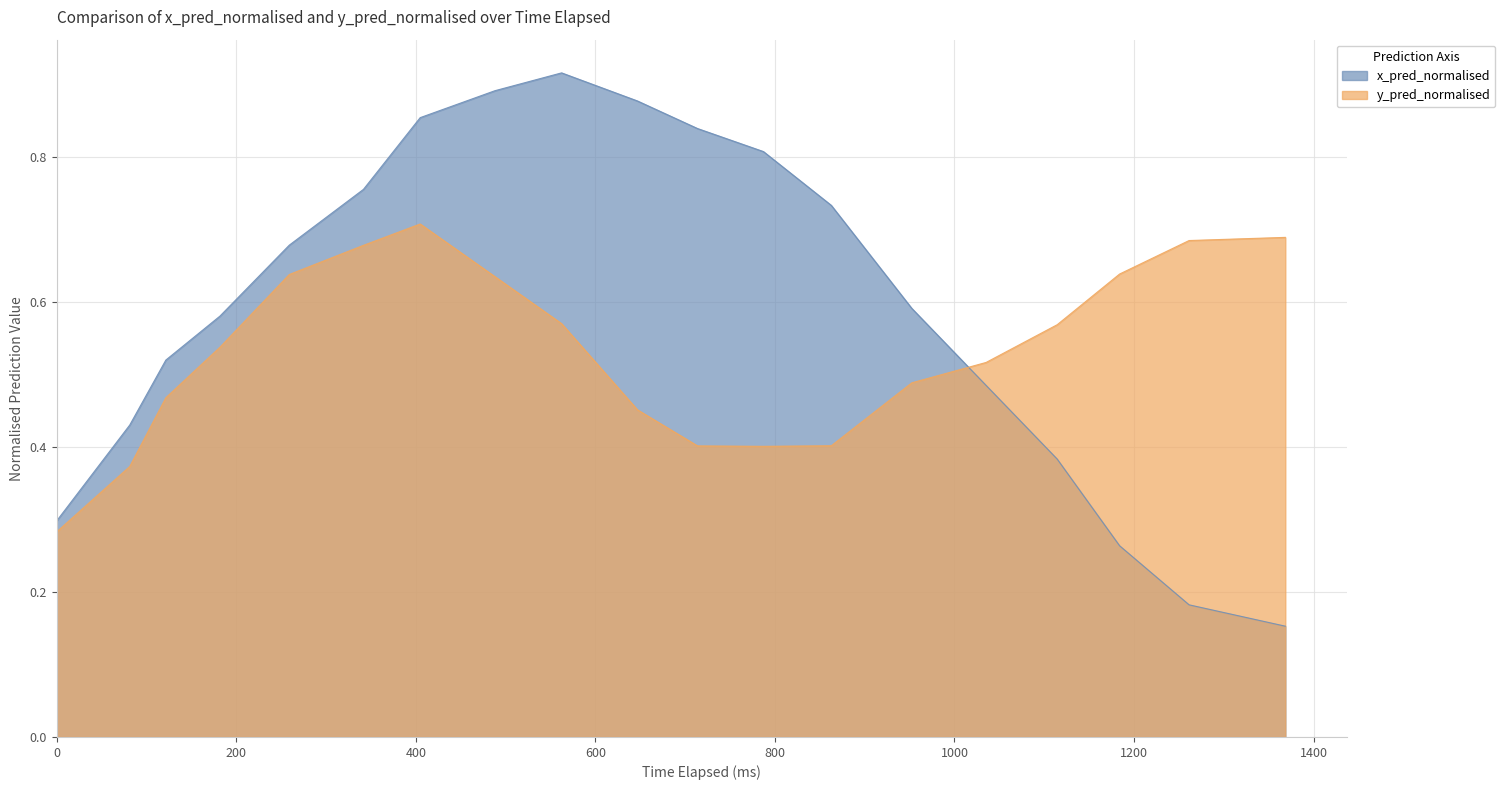

How many interior local valleys does the y_pred_normalised series have?

1